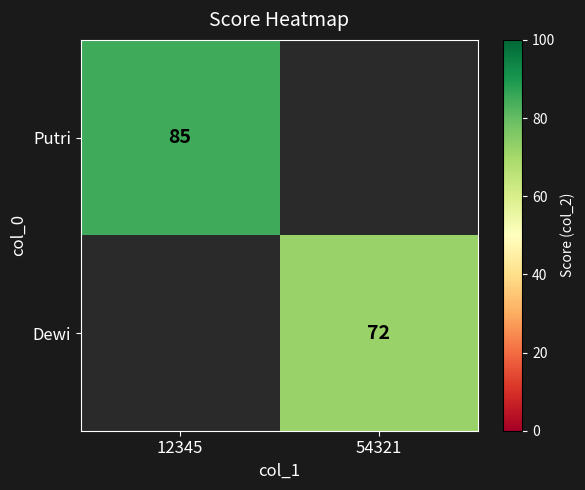

Is it true that Dewi equals 18 at 54321?

False